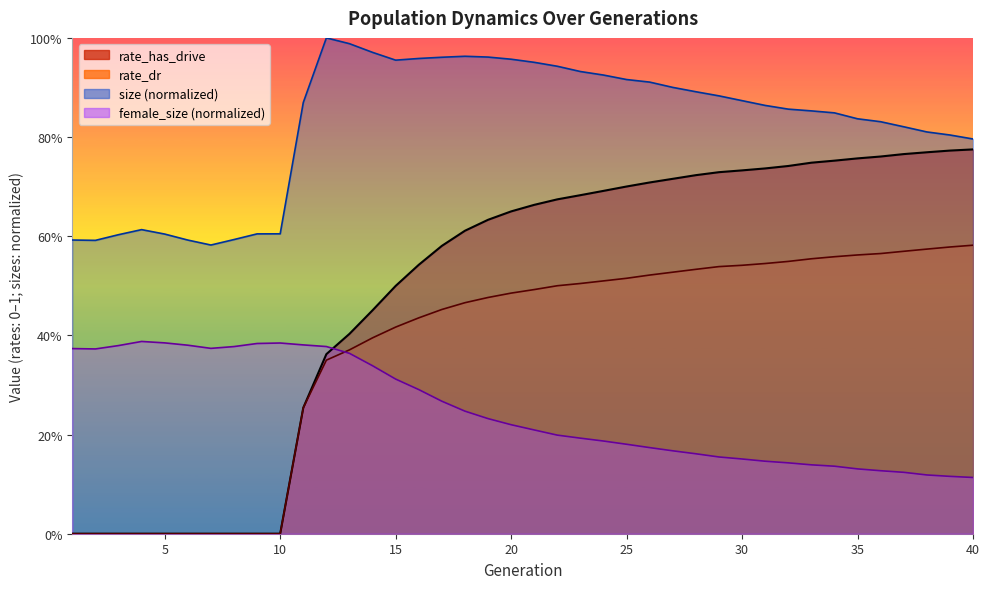

Reading left to right, list all the values displayed in this chart.

size: 0.6	0.6	0.6	0.6	0.6	0.6	0.6	0.6	0.6	0.6	0.9	1.0	1.0	1.0	1.0	1.0	1.0	1.0	1.0	1.0	1.0	0.9	0.9	0.9	0.9	0.9	0.9	0.9	0.9	0.9	0.9	0.9	0.9	0.8	0.8	0.8	0.8	0.8	0.8	0.8
female_size: 0.4	0.4	0.4	0.4	0.4	0.4	0.4	0.4	0.4	0.4	0.4	0.4	0.4	0.3	0.3	0.3	0.3	0.2	0.2	0.2	0.2	0.2	0.2	0.2	0.2	0.2	0.2	0.2	0.2	0.2	0.1	0.1	0.1	0.1	0.1	0.1	0.1	0.1	0.1	0.1
rate_dr: 0.0	0.0	0.0	0.0	0.0	0.0	0.0	0.0	0.0	0.0	0.3	0.4	0.4	0.4	0.4	0.4	0.5	0.5	0.5	0.5	0.5	0.5	0.5	0.5	0.5	0.5	0.5	0.5	0.5	0.5	0.5	0.5	0.6	0.6	0.6	0.6	0.6	0.6	0.6	0.6
rate_has_drive: 0.0	0.0	0.0	0.0	0.0	0.0	0.0	0.0	0.0	0.0	0.3	0.4	0.4	0.5	0.5	0.5	0.6	0.6	0.6	0.7	0.7	0.7	0.7	0.7	0.7	0.7	0.7	0.7	0.7	0.7	0.7	0.7	0.7	0.8	0.8	0.8	0.8	0.8	0.8	0.8